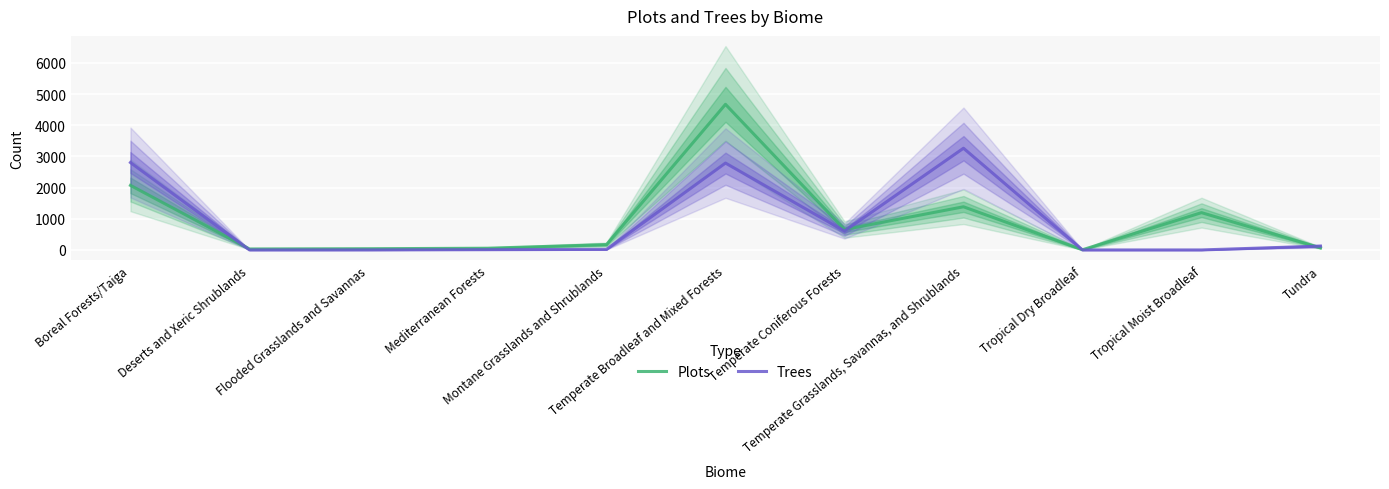

After their last crossing, which series has the higher values: Plots or Trees?

Trees